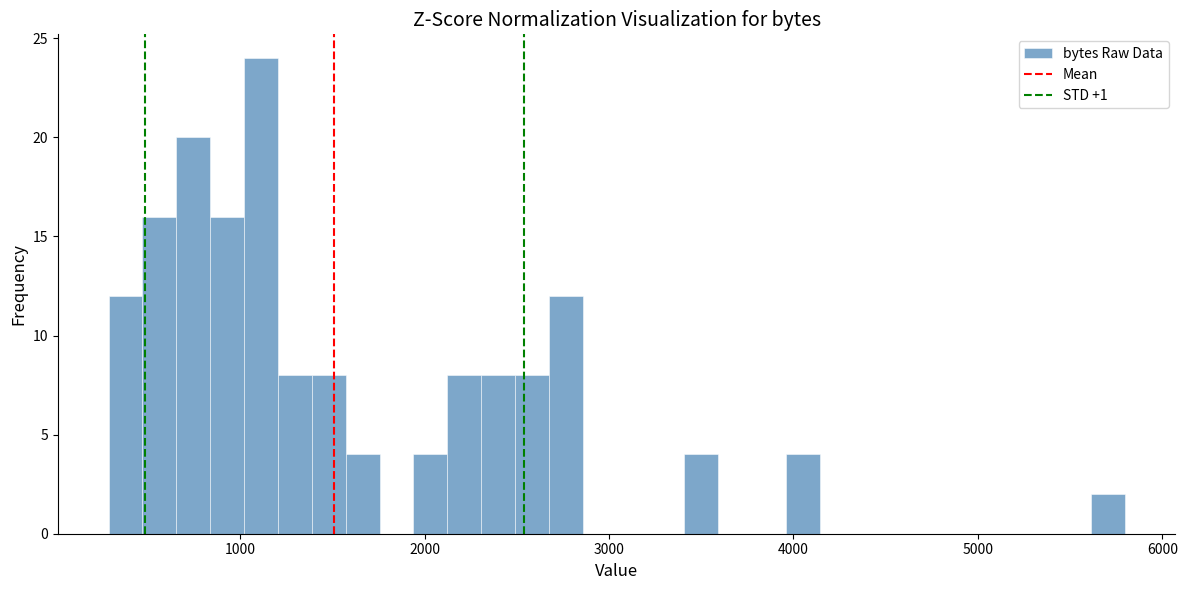

Read against the x-axis, roughly where is the centre of the tallest bar?

1100